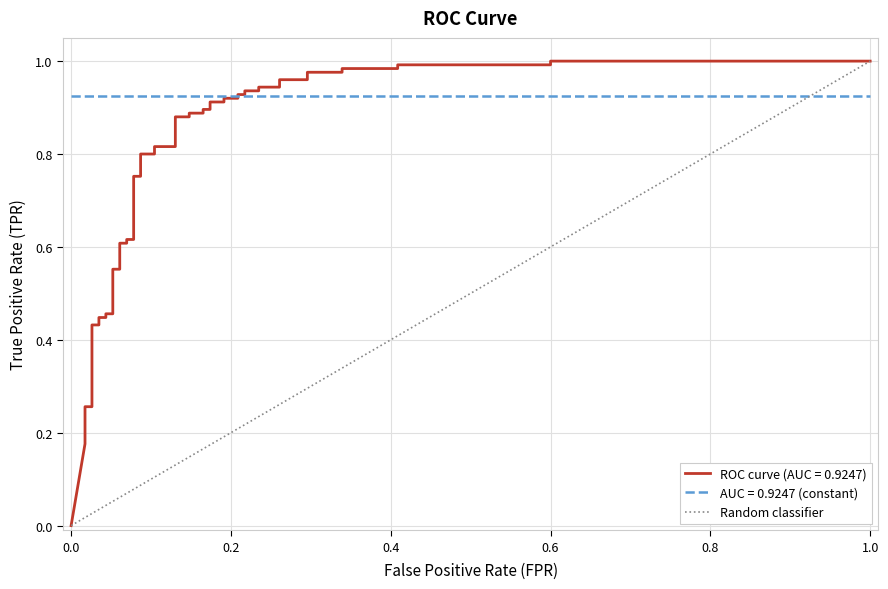

How many values are above zero?

1